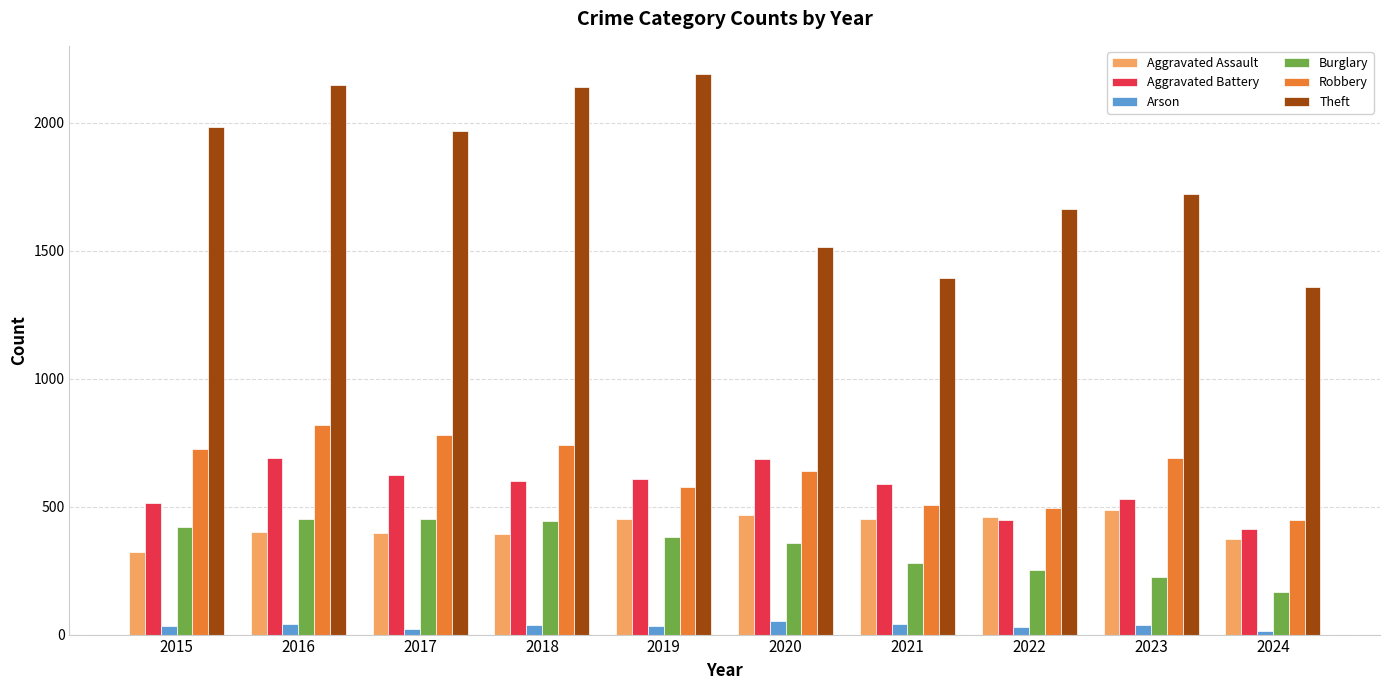

How many data points does each series have?

10